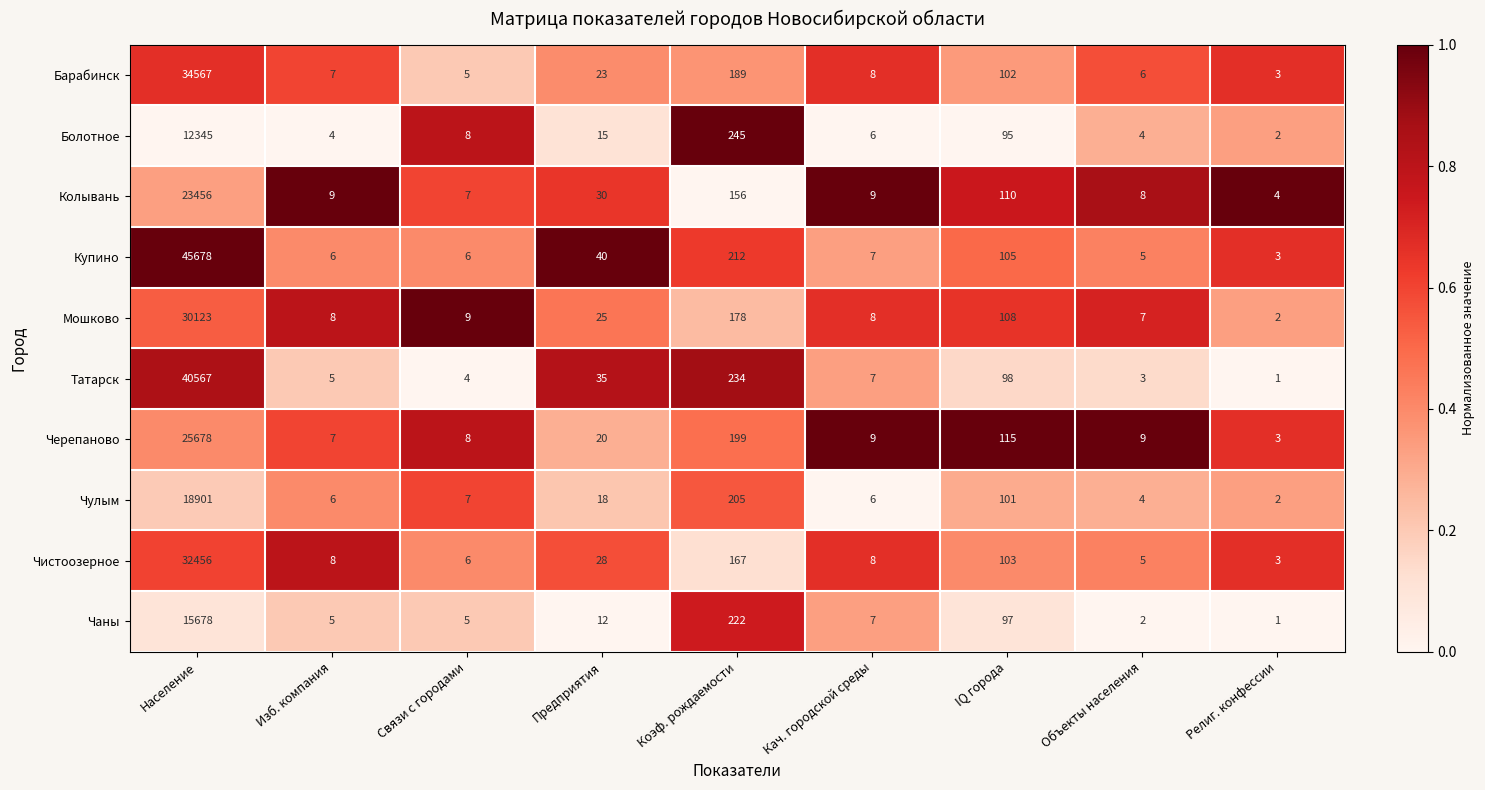

Which series has the largest range (max minus min)?

Купино